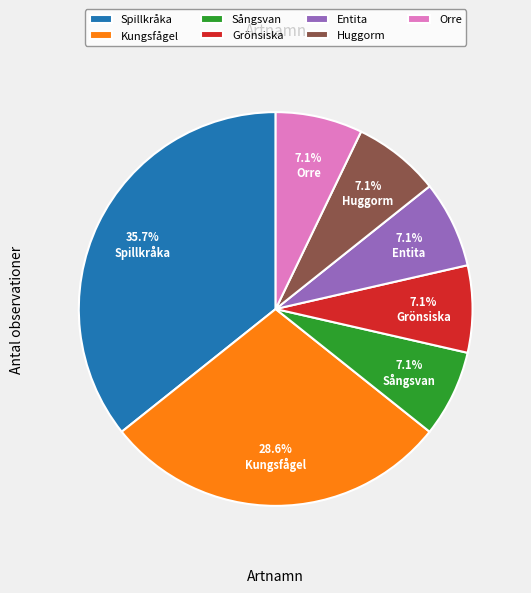

How many segments does this pie chart have?

7